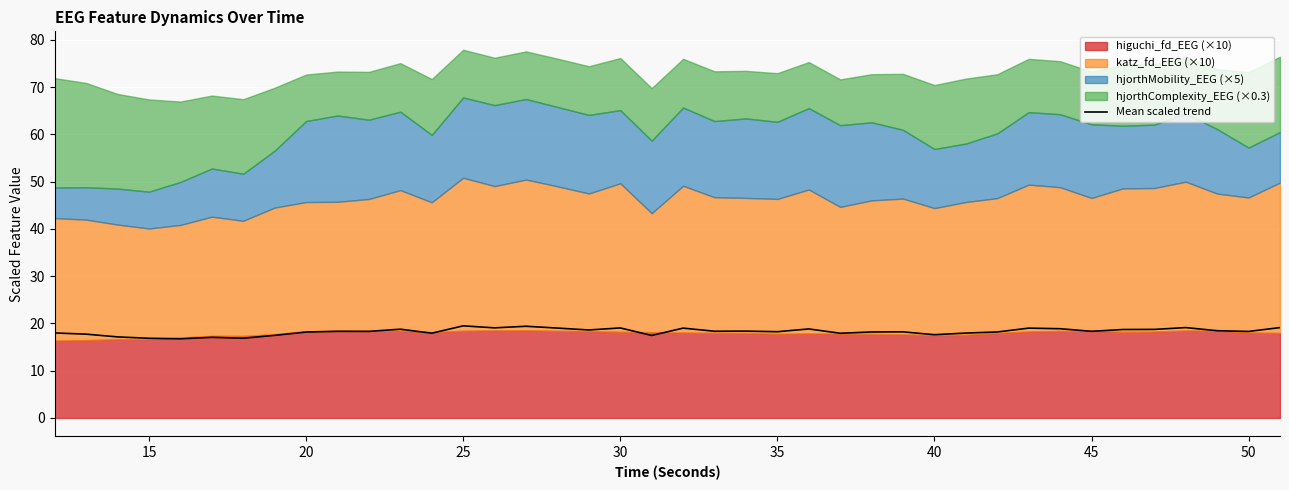

Reading left to right, transcribe all the data shown in this chart.

18.0	17.7	17.1	16.8	16.7	17.0	16.9	17.5	18.2	18.3	18.3	18.8	17.9	19.5	19.1	19.4	19.0	18.6	19.0	17.4	19.0	18.3	18.4	18.2	18.8	17.9	18.2	18.2	17.6	17.9	18.2	19.0	18.9	18.3	18.7	18.7	19.1	18.4	18.3	19.1